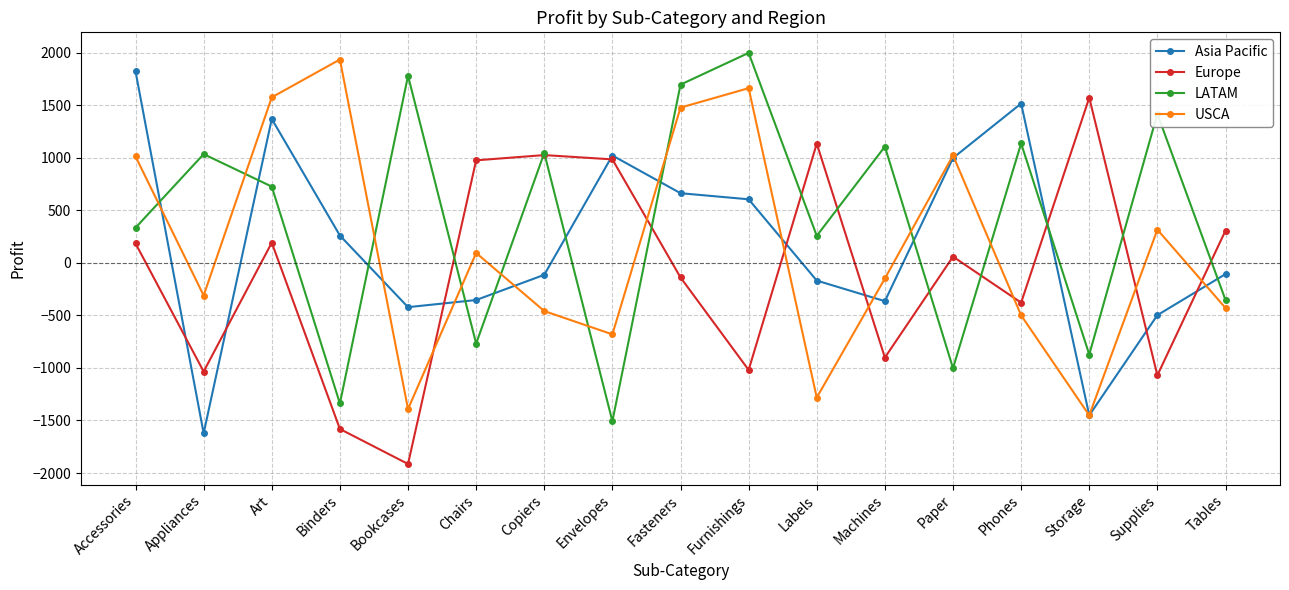

At which label does Asia Pacific first exceed -106?

Accessories